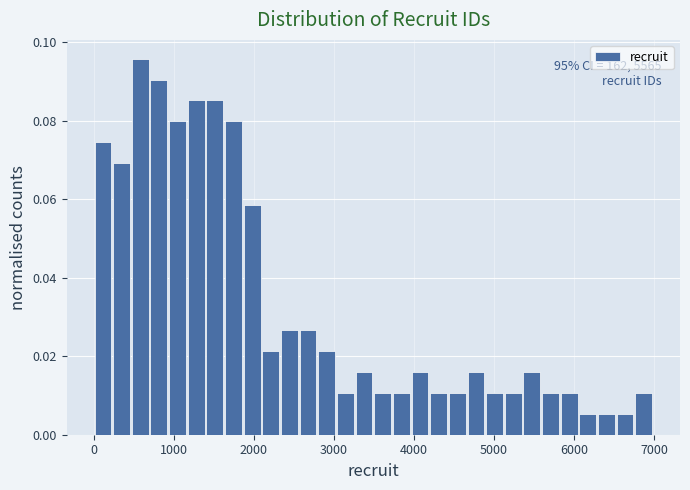

Around what value on the x-axis is the tallest bar? Give the approximate position of its centre, as read against the axis.

600